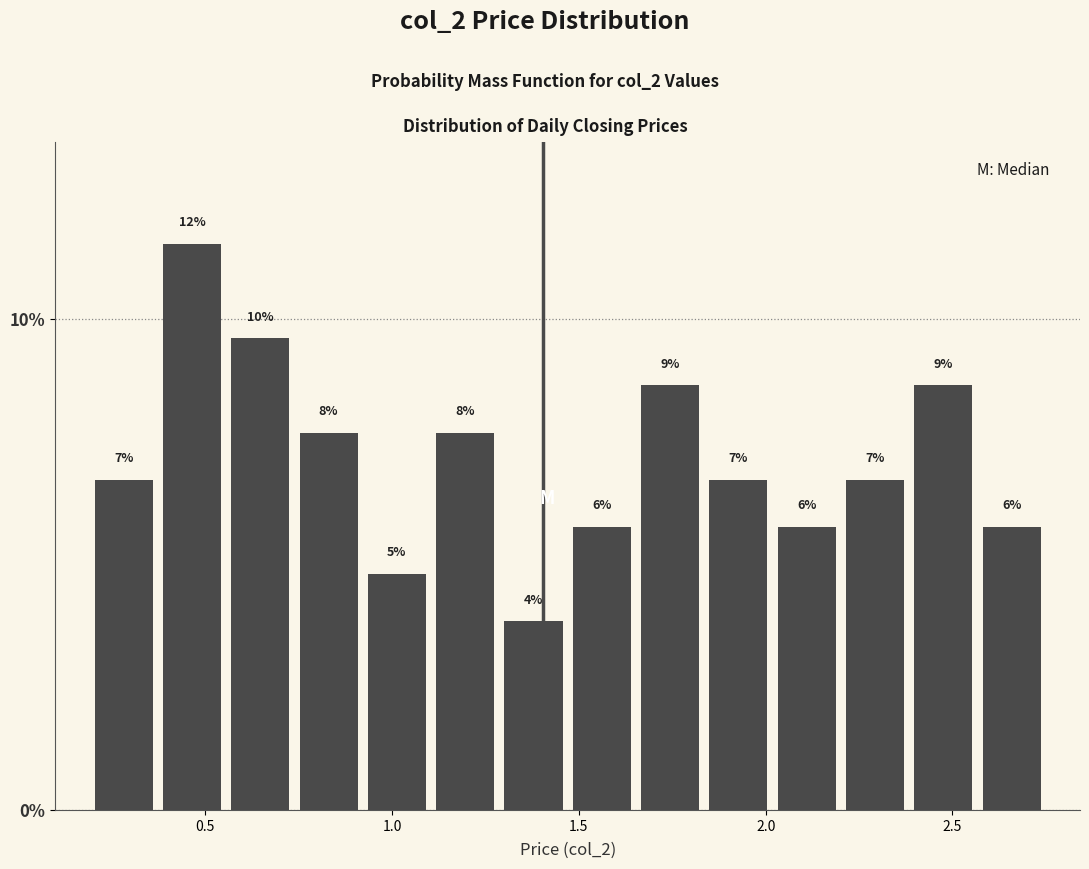

Read against the x-axis, roughly where is the centre of the tallest bar?

0.45